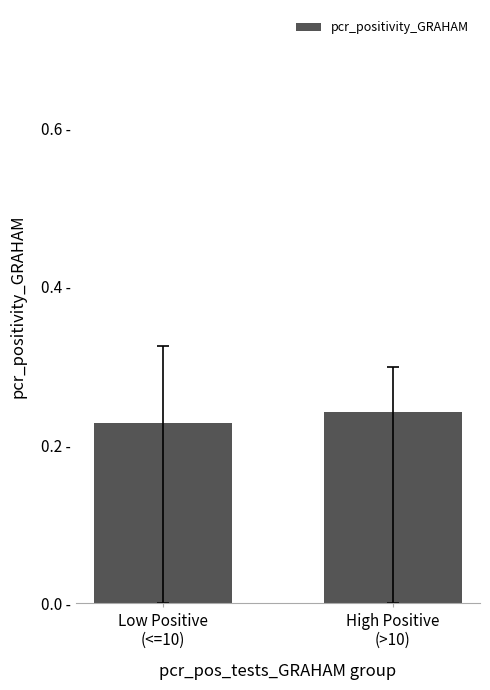

What value does the data have at Low Positive
(<=10)?

0.2